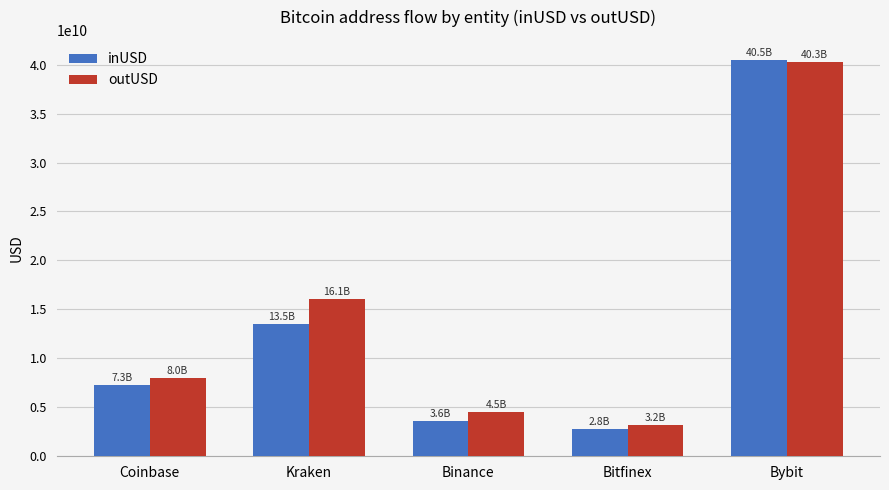

How many bars are there in total?

10